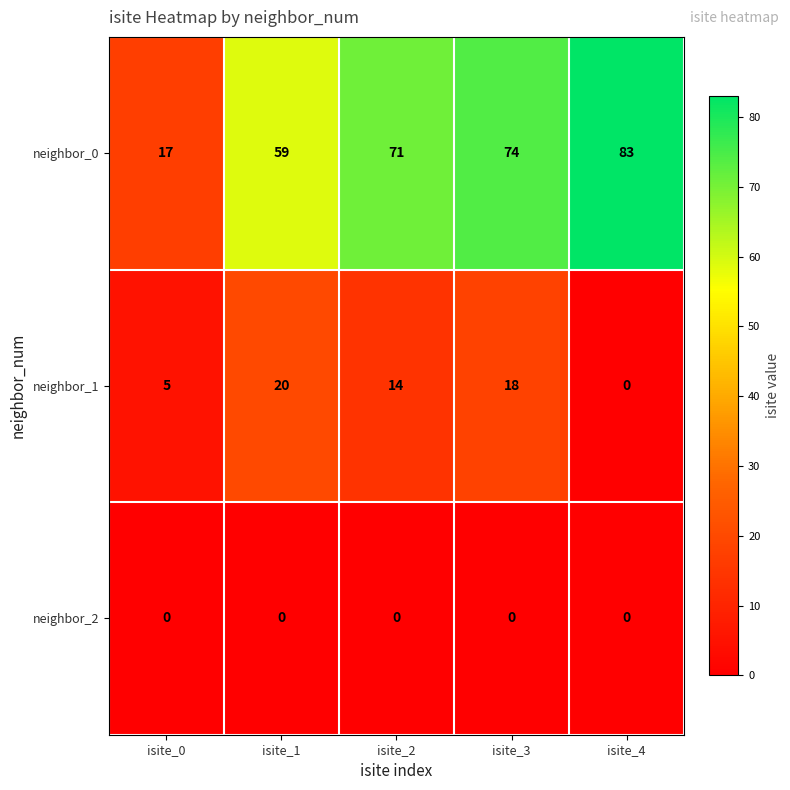

What is the difference between the second highest and minimum values in the neighbor_0 series?

57